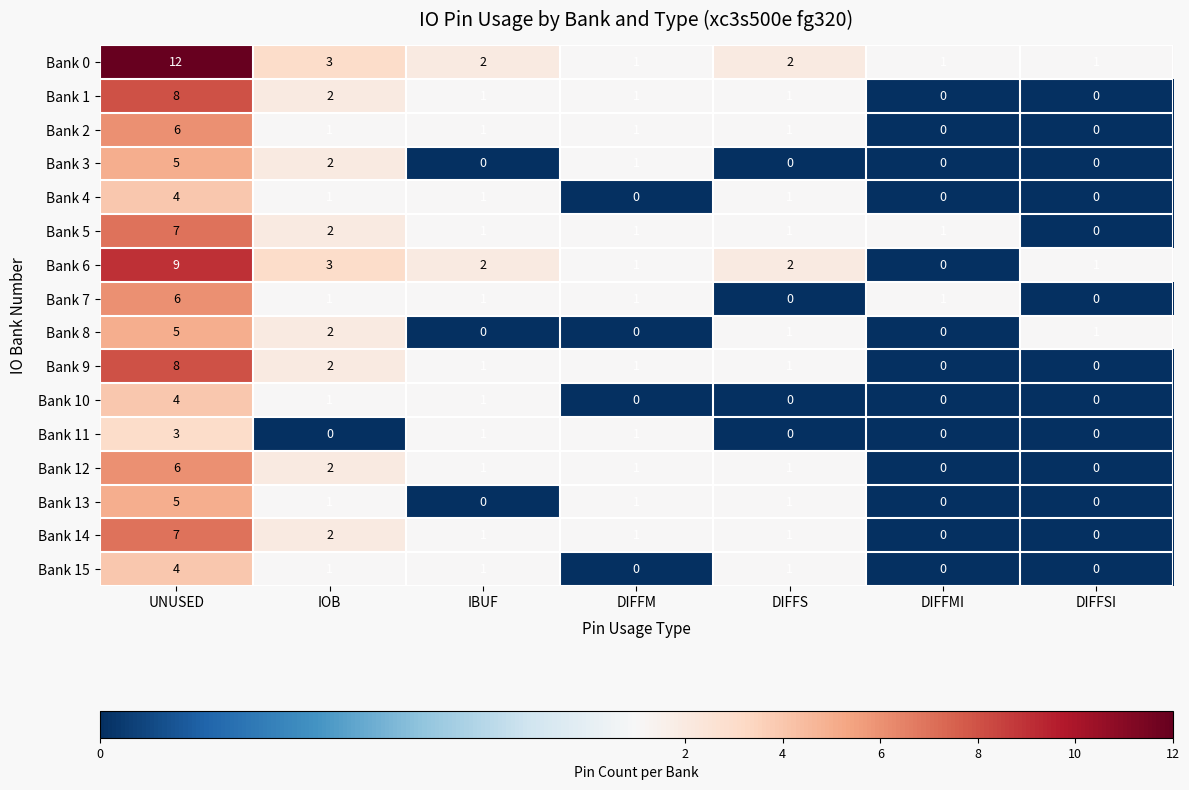

Between IOB and DIFFMI, which series saw the biggest shift?

Bank 6